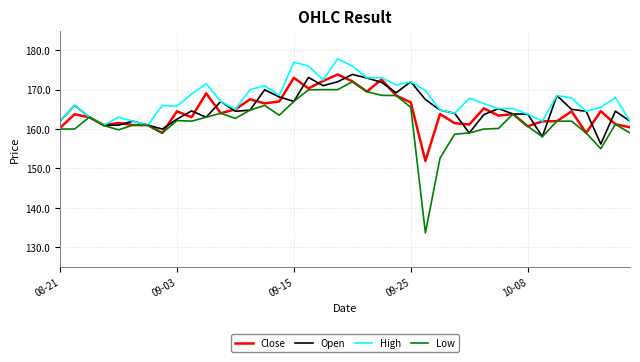

Which series has the widest spread of values?

Low